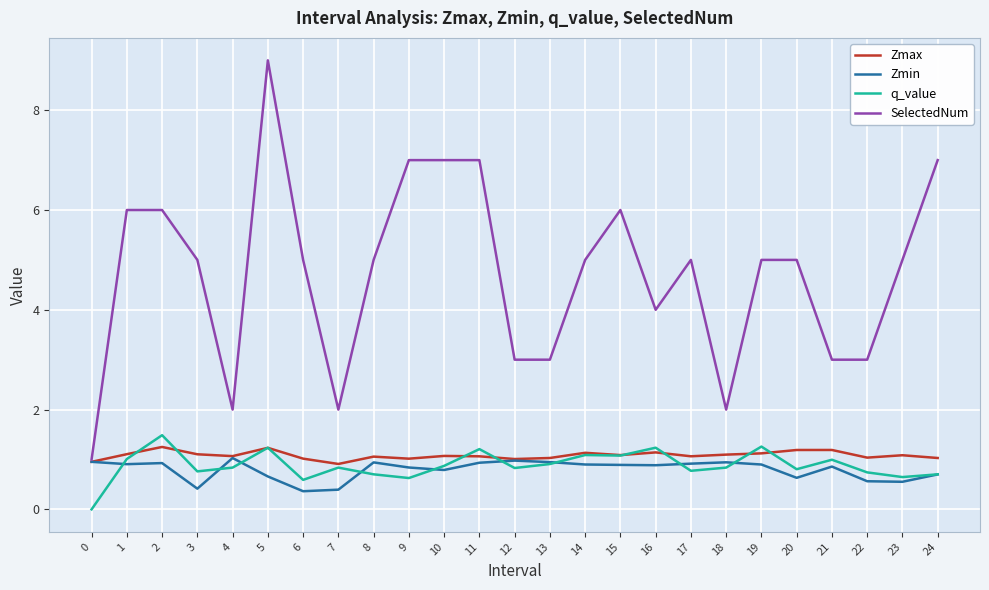

What is the sum of all Zmax values?

27.1